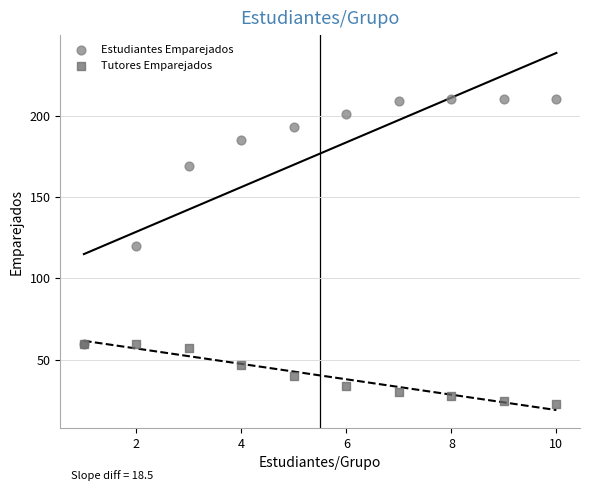

In the Estudiantes Emparejados series, what Y value is closest to 135?

120